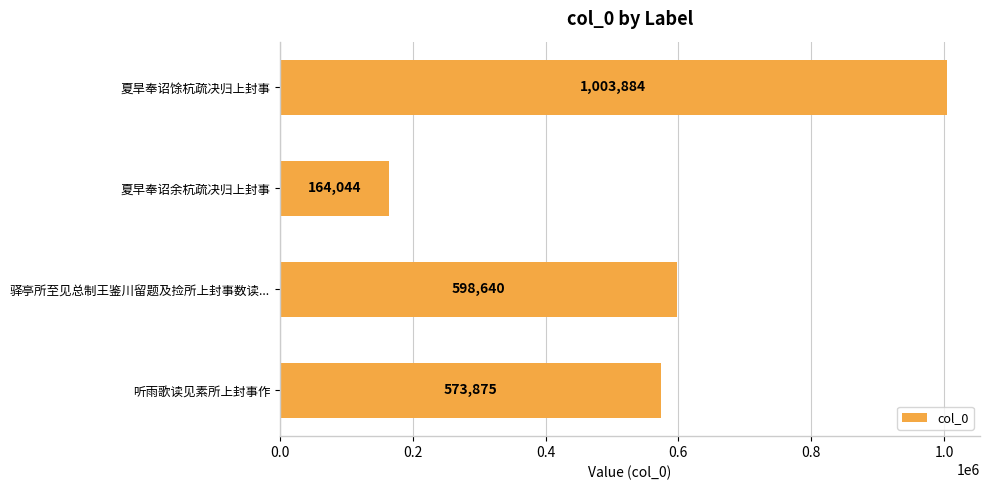

How many values are below 598640?

2